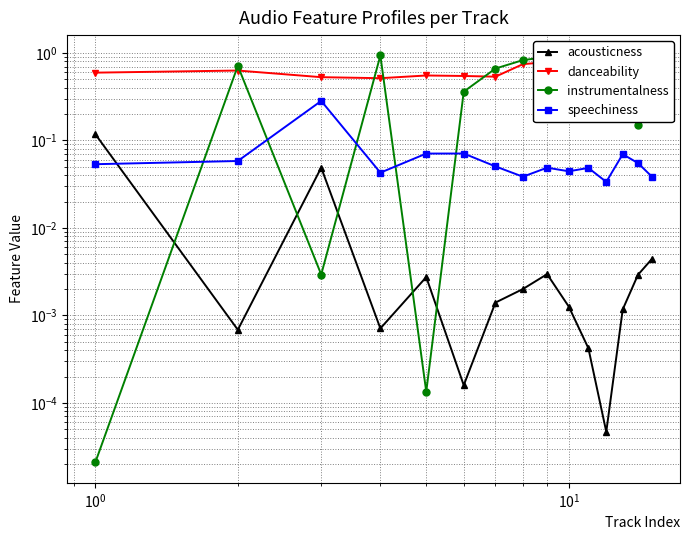

True or false: acousticness has a value of 0.0 at $\mathdefault{10^{1}}$.

True